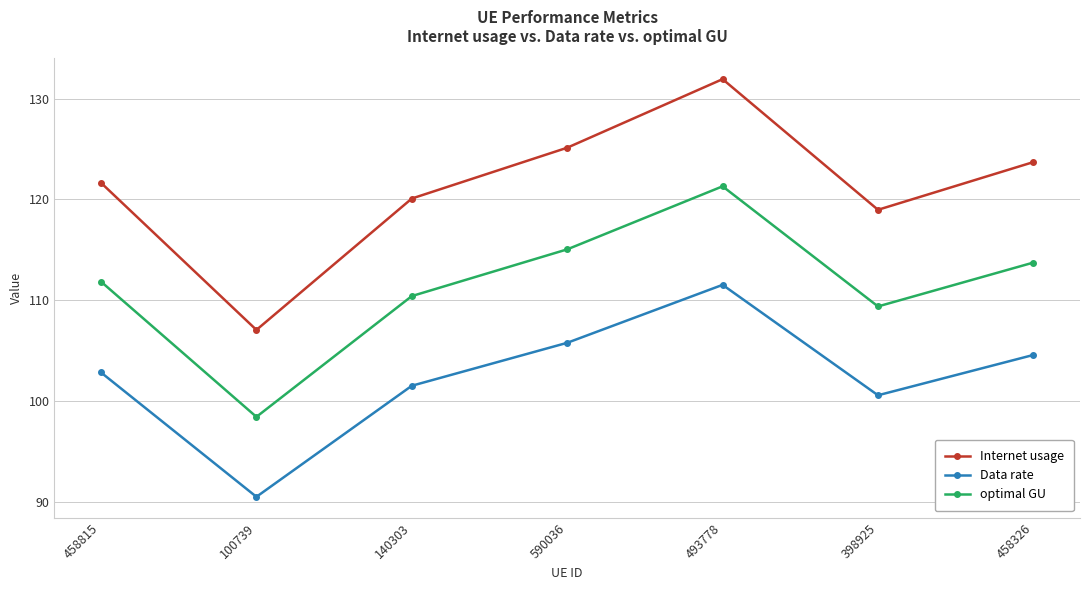

What is the label of the 1st point from the right?

458326